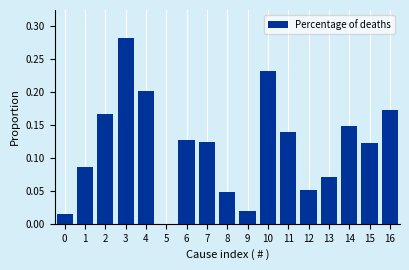

What is the change in value from 3 to 9?

-0.3